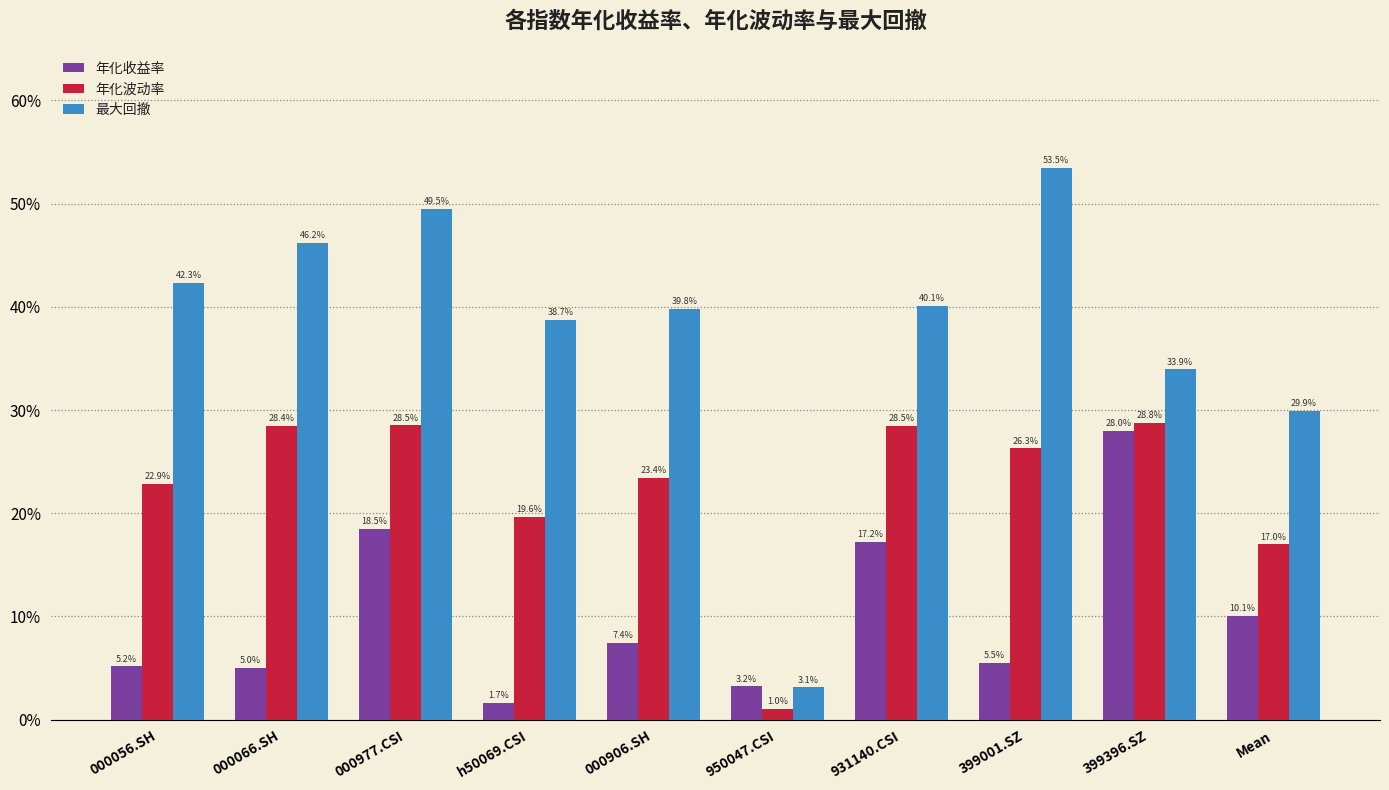

Does the chart contain stacked bars?

No